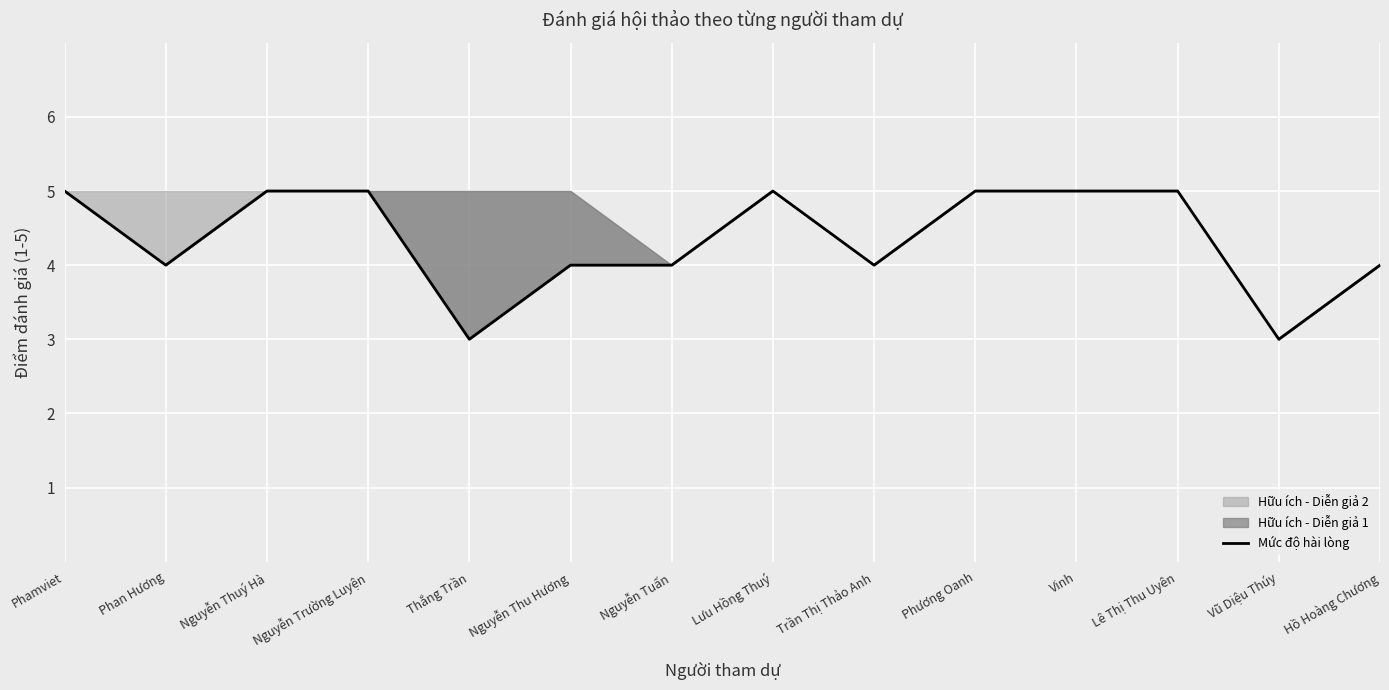

What is the value of the 6th point from the left?

4